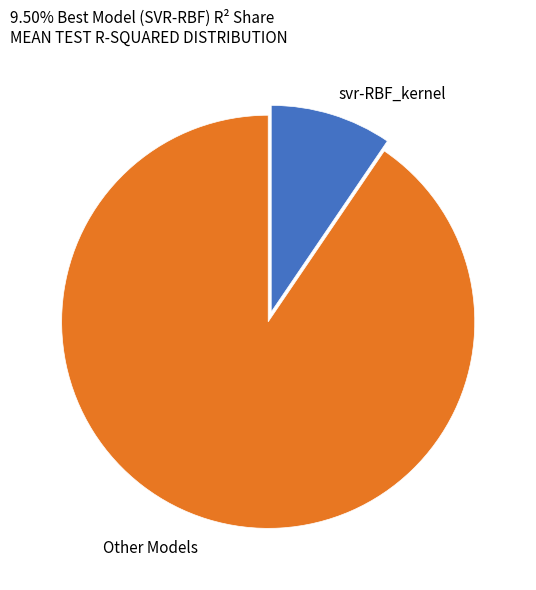

How many segments does this pie chart have?

2